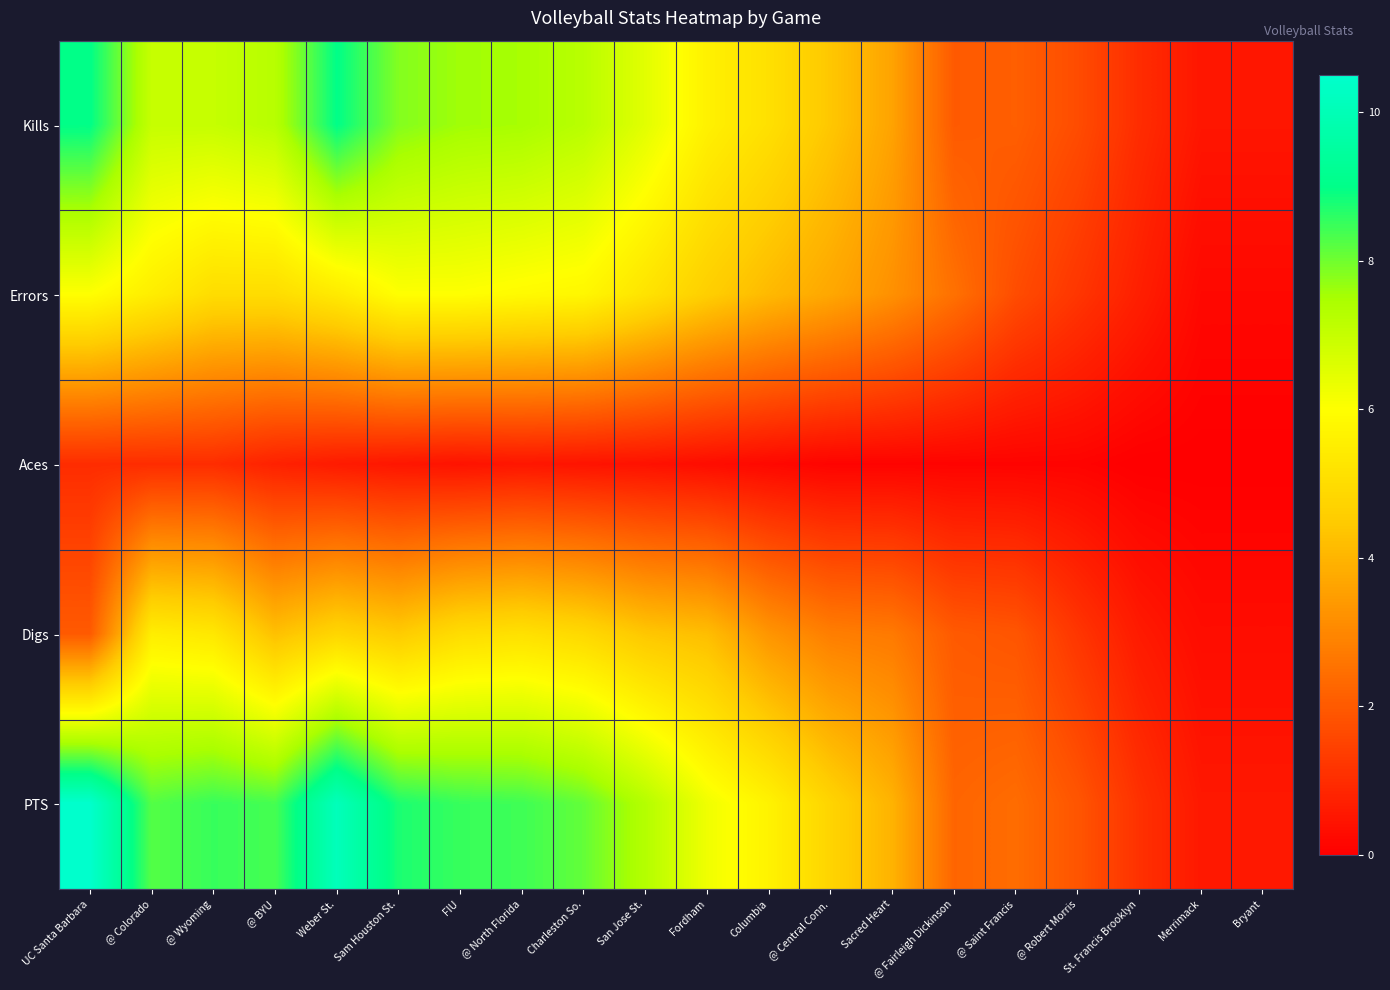

Reading left to right, list all the values displayed in this chart.

Kills: UC Santa Barbara=9.0	@ Colorado=7.0	@ Wyoming=7.0	@ BYU=7.2	Weber St.=9.0	Sam Houston St.=7.8	FIU=7.6	@ North Florida=7.5	Charleston So.=7.2	San Jose St.=6.5	Fordham=5.6	Columbia=5.1	@ Central Conn.=4.4	Sacred Heart=3.6	@ Fairleigh Dickinson=2.0	@ Saint Francis=2.1	@ Robert Morris=1.7	St. Francis Brooklyn=1.0	Merrimack=0.5	Bryant=0.5
Errors: UC Santa Barbara=6.0	@ Colorado=5.5	@ Wyoming=5.0	@ BYU=5.0	Weber St.=5.4	Sam Houston St.=6.0	FIU=6.0	@ North Florida=5.9	Charleston So.=5.8	San Jose St.=5.2	Fordham=4.6	Columbia=4.1	@ Central Conn.=3.7	Sacred Heart=3.2	@ Fairleigh Dickinson=2.5	@ Saint Francis=1.7	@ Robert Morris=1.2	St. Francis Brooklyn=0.7	Merrimack=0.2	Bryant=0.2
Aces: UC Santa Barbara=1.0	@ Colorado=1.0	@ Wyoming=1.0	@ BYU=0.8	Weber St.=0.6	Sam Houston St.=0.5	FIU=0.4	@ North Florida=0.5	Charleston So.=0.4	San Jose St.=0.4	Fordham=0.3	Columbia=0.2	@ Central Conn.=0.1	Sacred Heart=0.1	@ Fairleigh Dickinson=0.1	@ Saint Francis=0.1	@ Robert Morris=0.1	St. Francis Brooklyn=0.0	Merrimack=0.0	Bryant=0.0
Digs: UC Santa Barbara=2.0	@ Colorado=5.5	@ Wyoming=5.3	@ BYU=4.2	Weber St.=4.8	Sam Houston St.=4.5	FIU=5.0	@ North Florida=5.1	Charleston So.=4.9	San Jose St.=4.4	Fordham=4.2	Columbia=3.3	@ Central Conn.=2.8	Sacred Heart=2.7	@ Fairleigh Dickinson=2.0	@ Saint Francis=1.9	@ Robert Morris=1.2	St. Francis Brooklyn=0.6	Merrimack=0.3	Bryant=0.3
PTS: UC Santa Barbara=10.5	@ Colorado=8.2	@ Wyoming=8.5	@ BYU=8.4	Weber St.=10.1	Sam Houston St.=8.8	FIU=8.5	@ North Florida=8.4	Charleston So.=8.1	San Jose St.=7.3	Fordham=6.2	Columbia=5.7	@ Central Conn.=4.8	Sacred Heart=4.0	@ Fairleigh Dickinson=2.2	@ Saint Francis=2.4	@ Robert Morris=1.9	St. Francis Brooklyn=1.1	Merrimack=0.6	Bryant=0.6